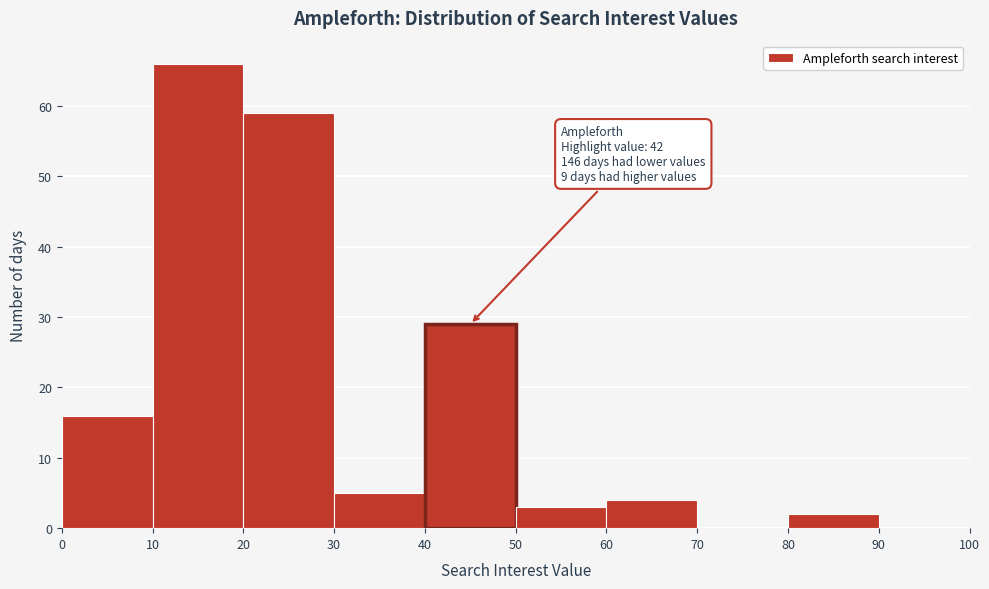

Which range on the x-axis has the tallest bar?

10 to 20